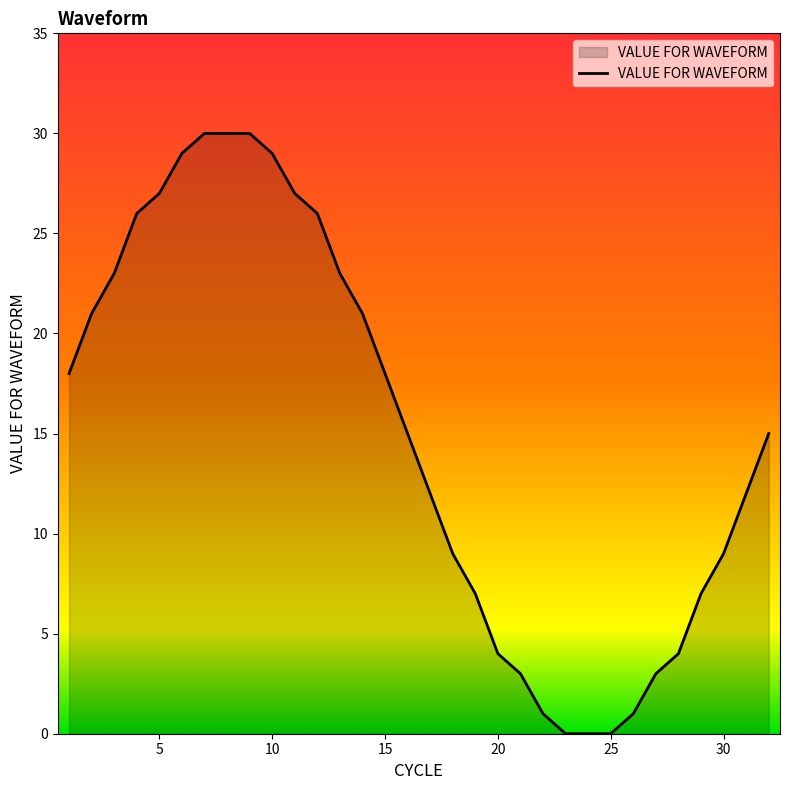

What is the difference between the maximum and minimum values?

30